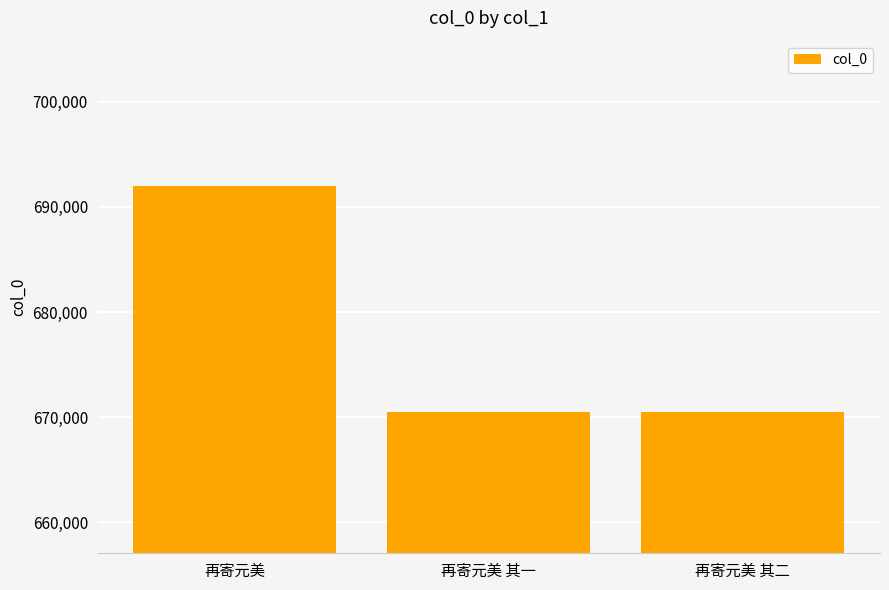

What is the approximate value at 再寄元美?

691982